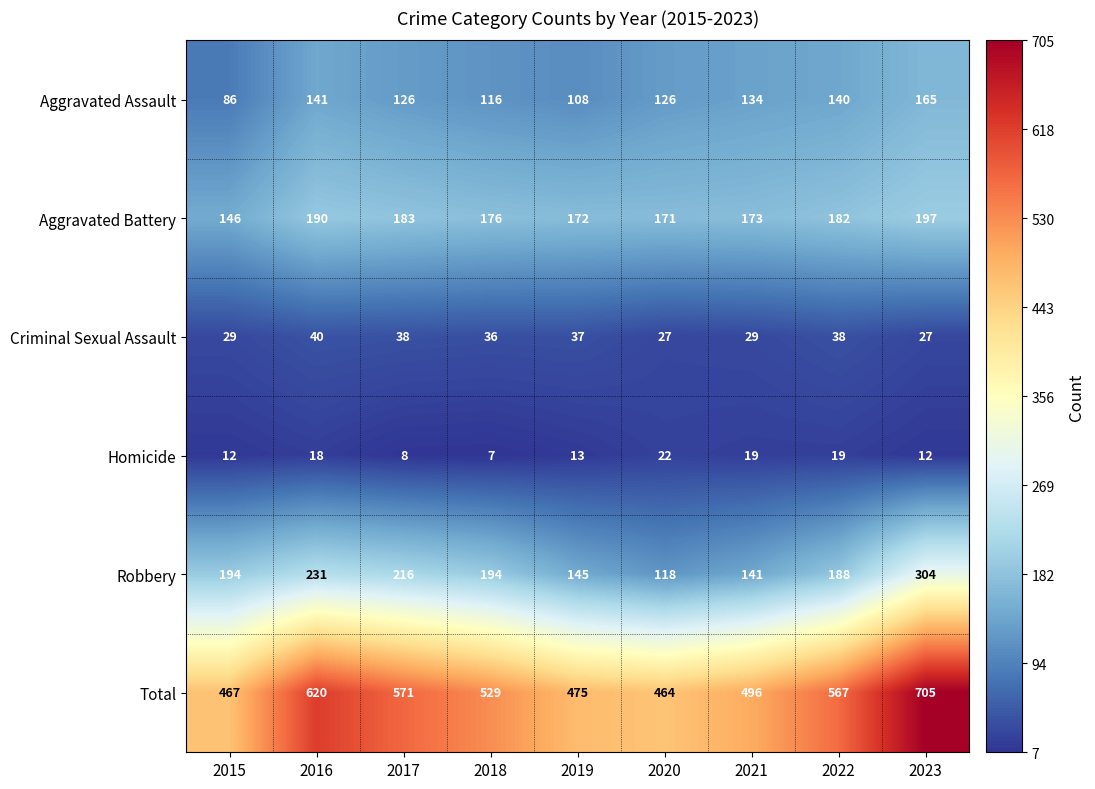

What is the difference between the maximum and second lowest values in the Criminal Sexual Assault series?

13